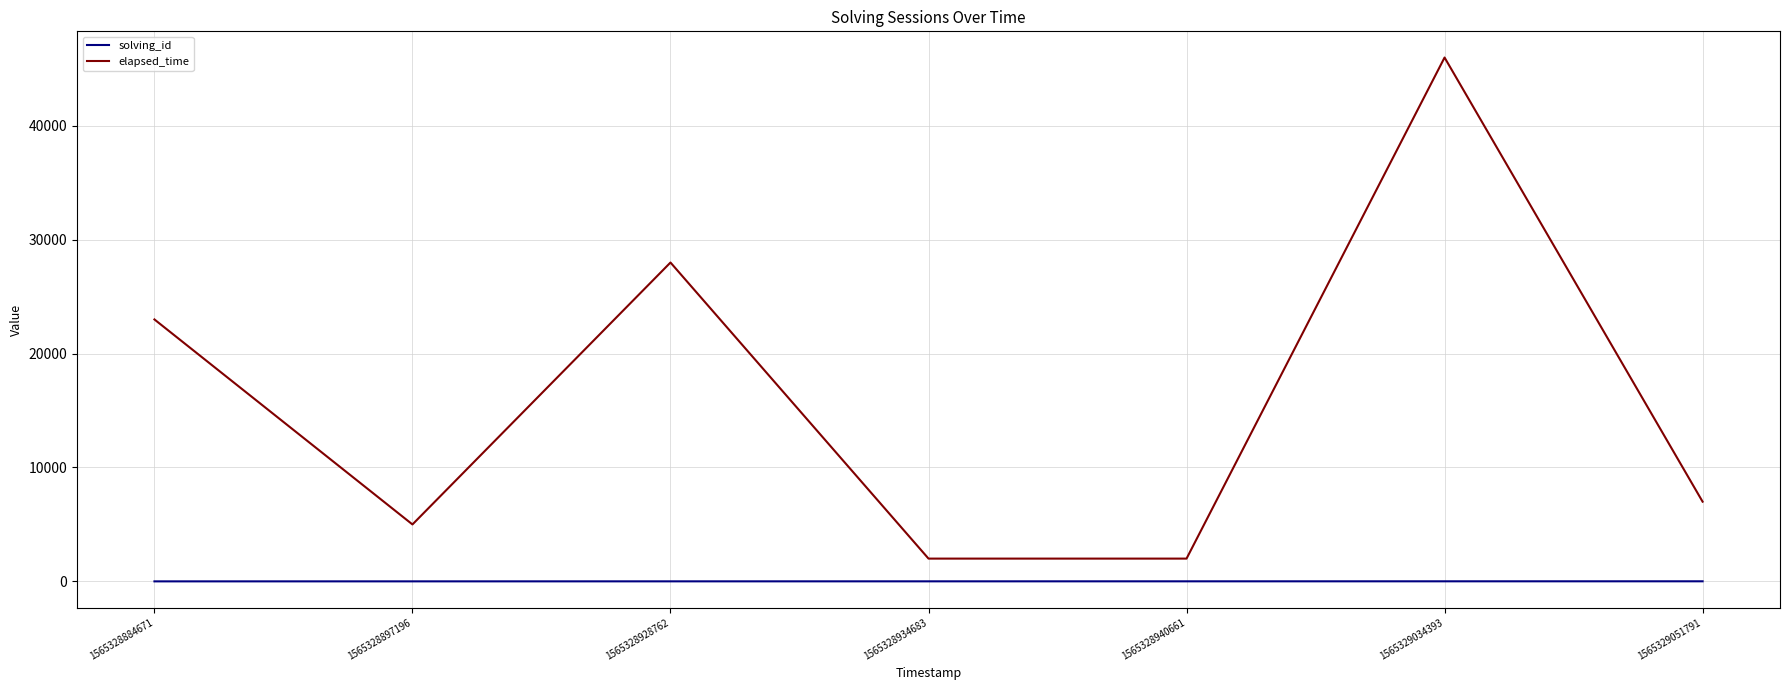

Which series has the widest spread of values?

elapsed_time